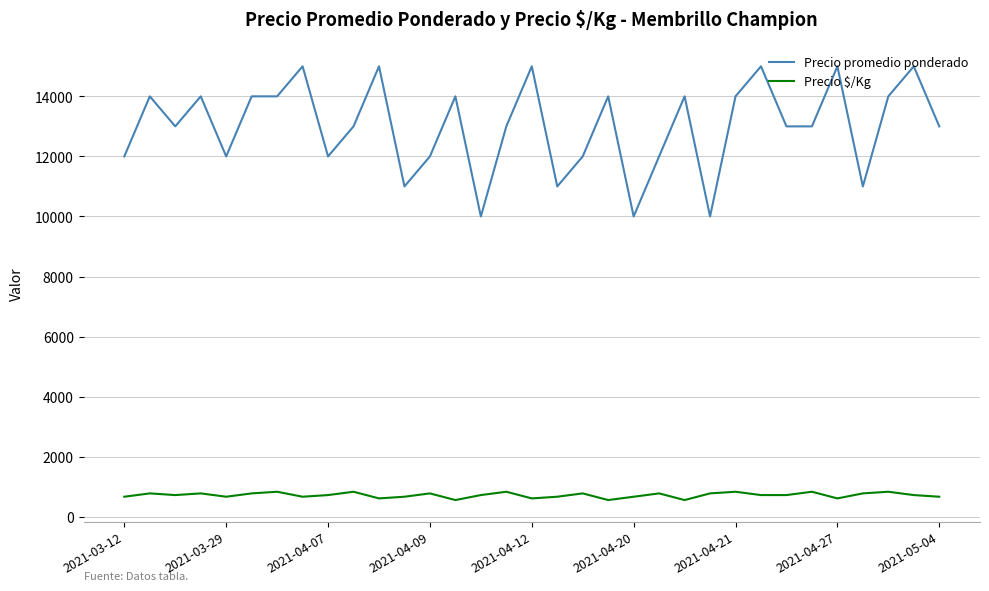

What is the difference between the maximum and minimum values in the Precio promedio ponderado series?

5000